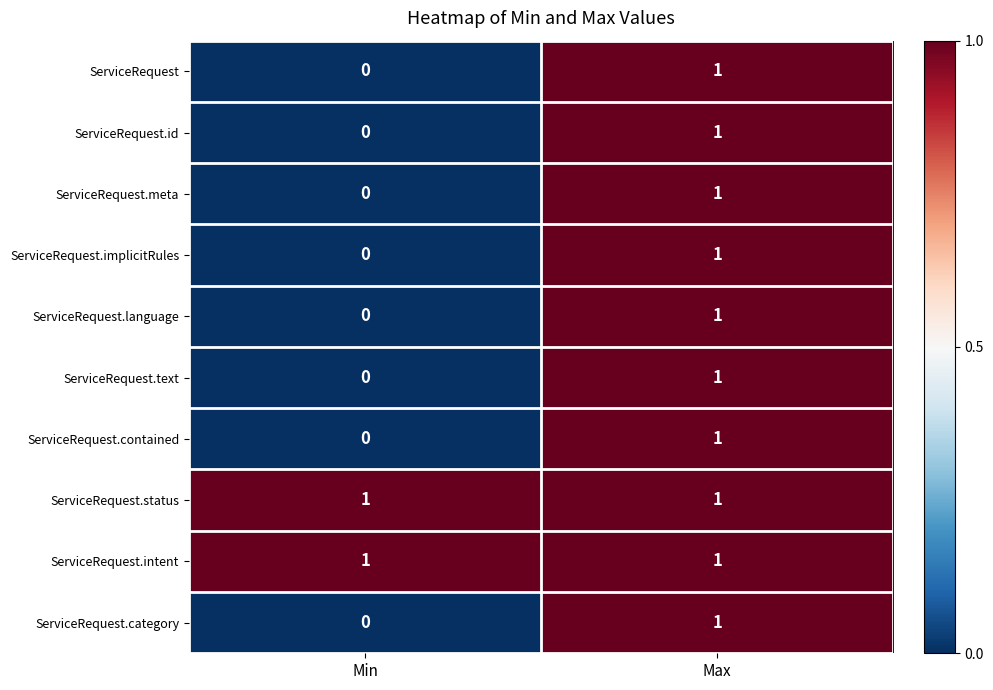

Which category has the lowest value across all series?

Min